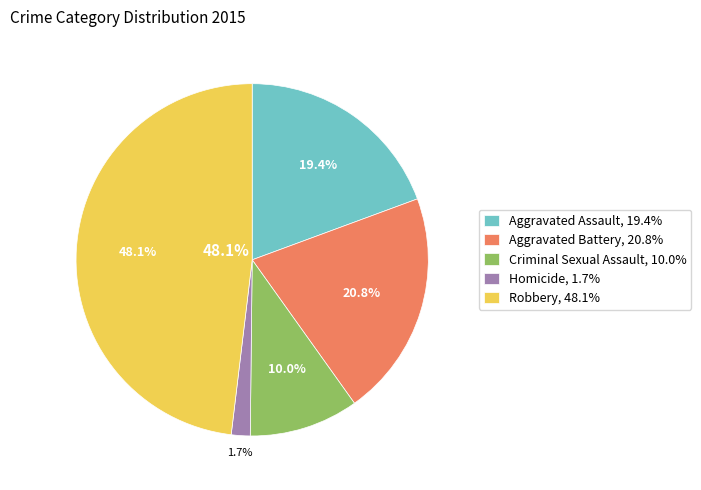

The Robbery slice represents 61% of the pie. True or false?

False